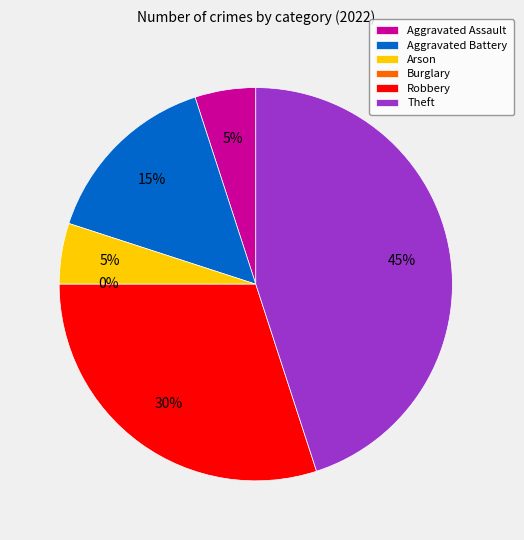

True or false: Robbery accounts for 30% of the total.

True